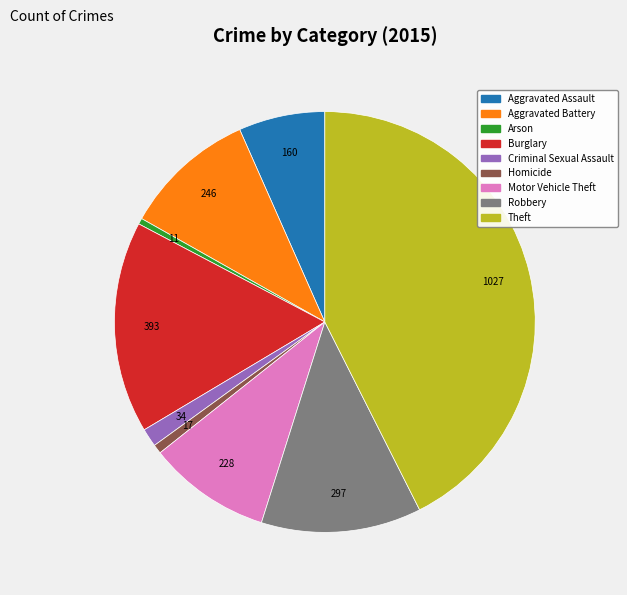

Which slice is the largest?

Theft